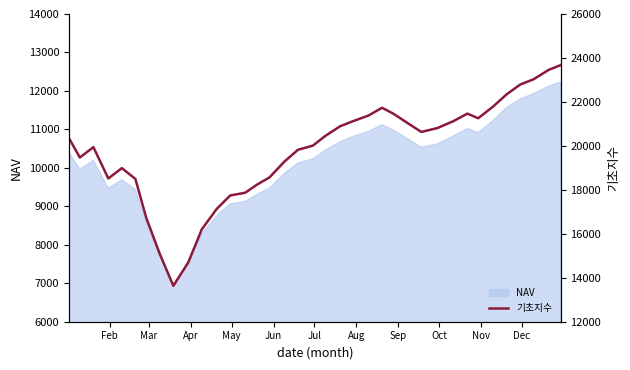

What is the minimum value for NAV?

6977.7